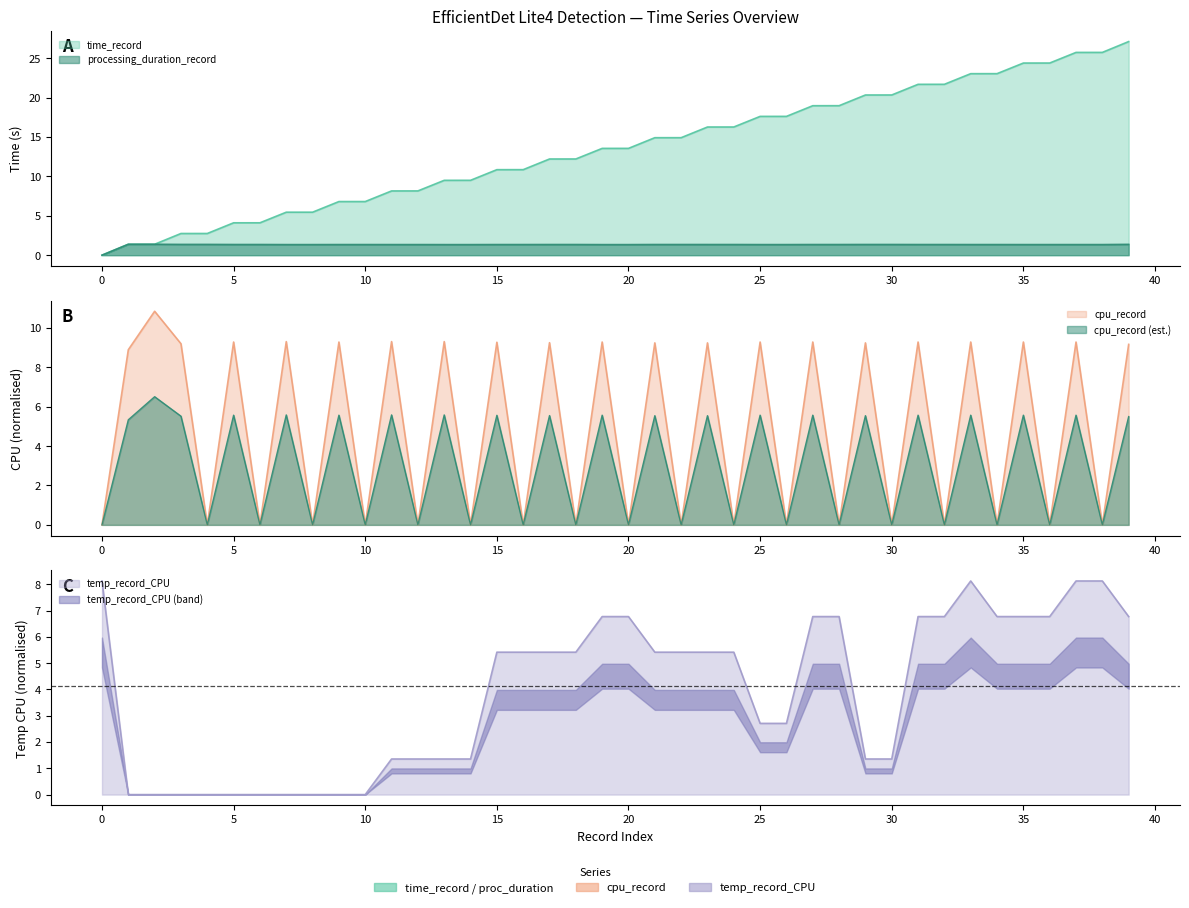

True or false: time_record has a value of 8.6 at 21.

False